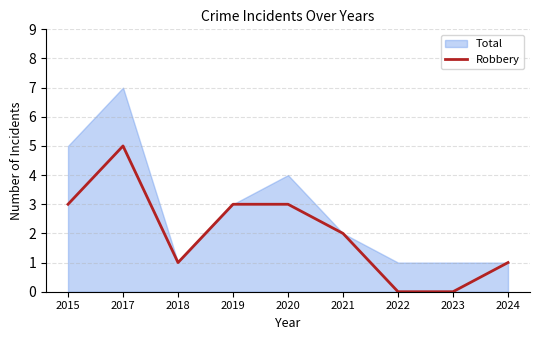

Is it true that the value at 2021 is 2?

True